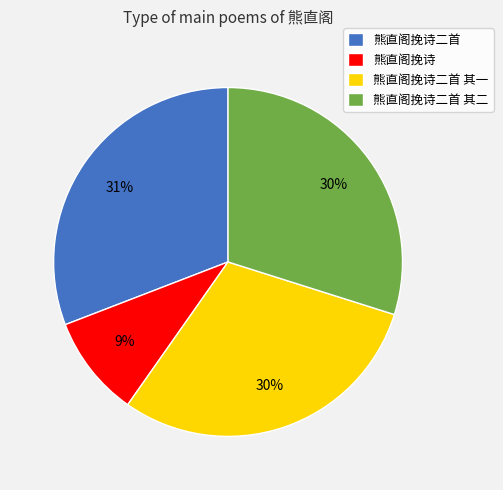

What is the smallest slice in the pie chart?

熊直阁挽诗